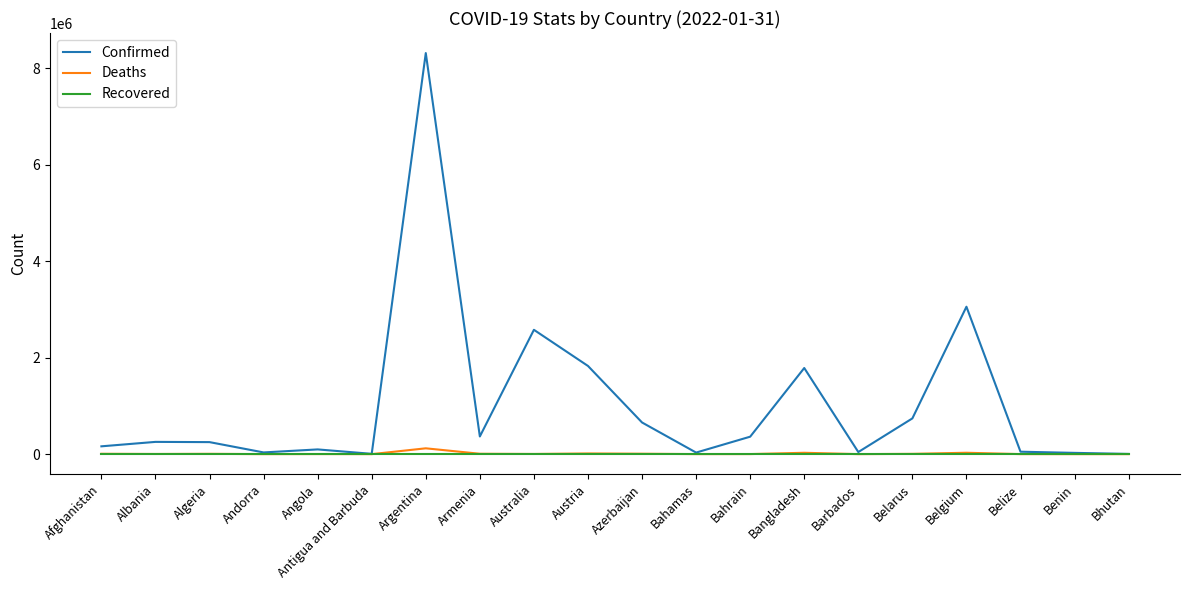

Is it true that Confirmed equals 362022 at Bahrain?

True